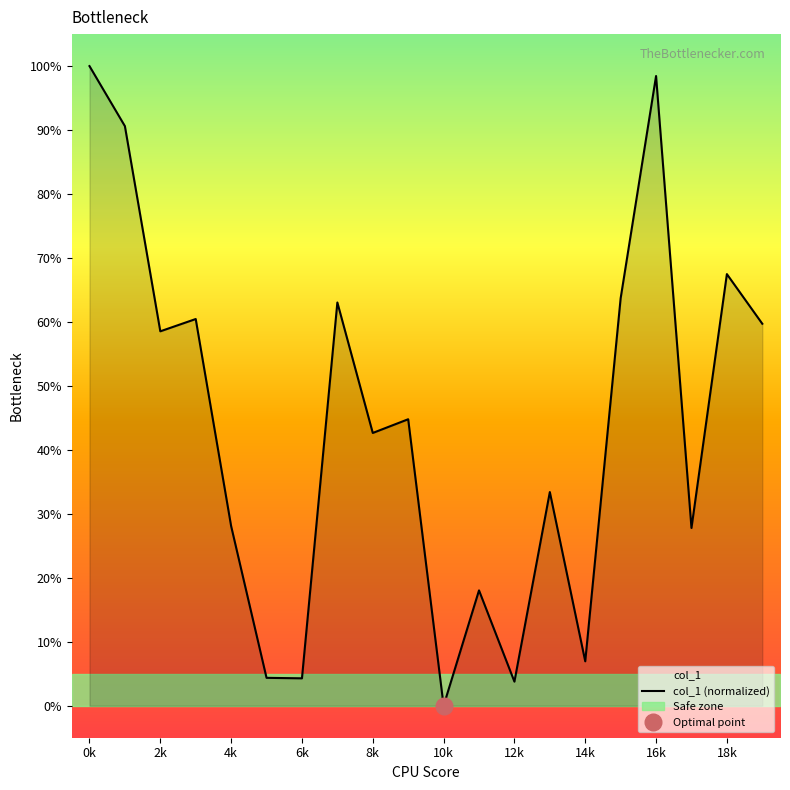

Is it true that col_1 (normalized) equals 3.8 at 12k?

True